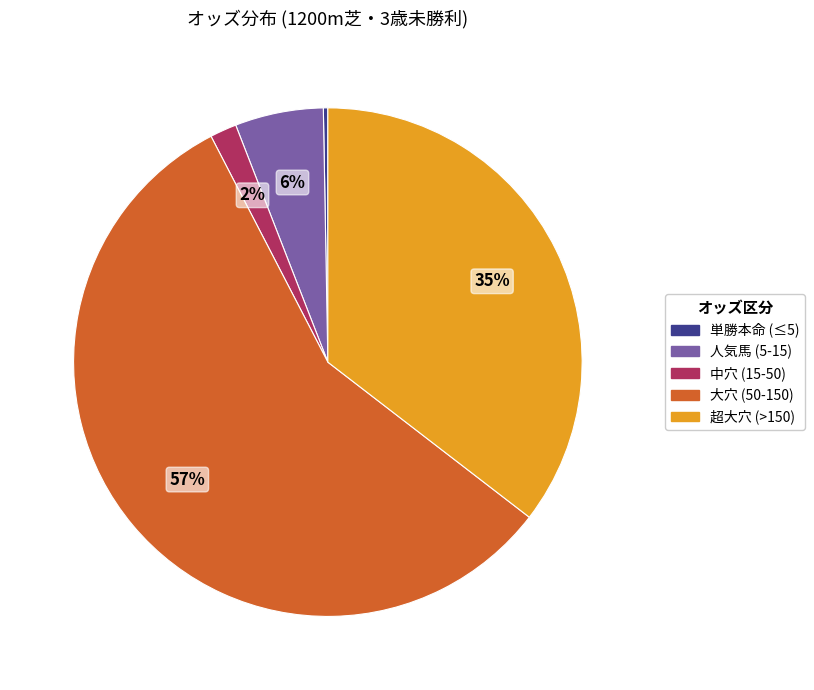

Do 単勝本命 (≤5) and 中穴 (15-50) together represent more than half of the pie?

No